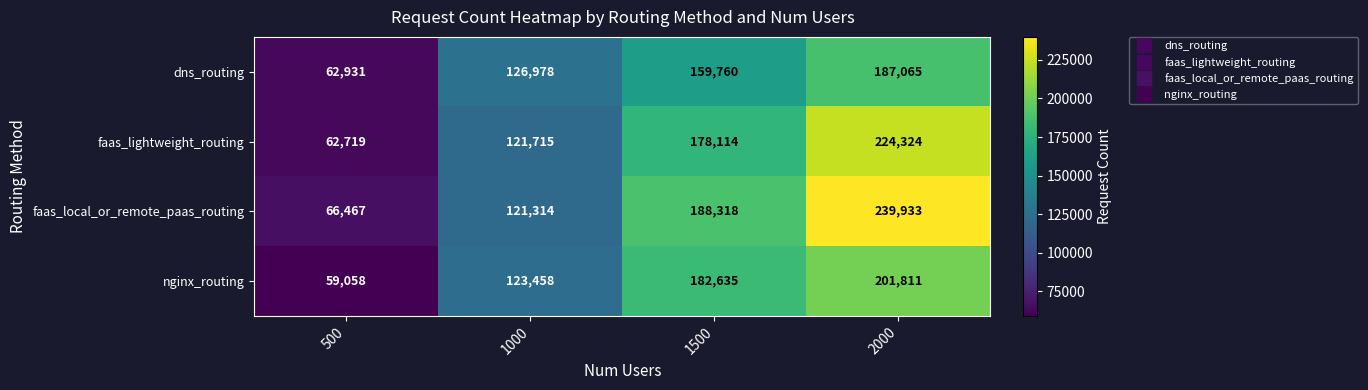

What is the total value across all series at 1500?

708827